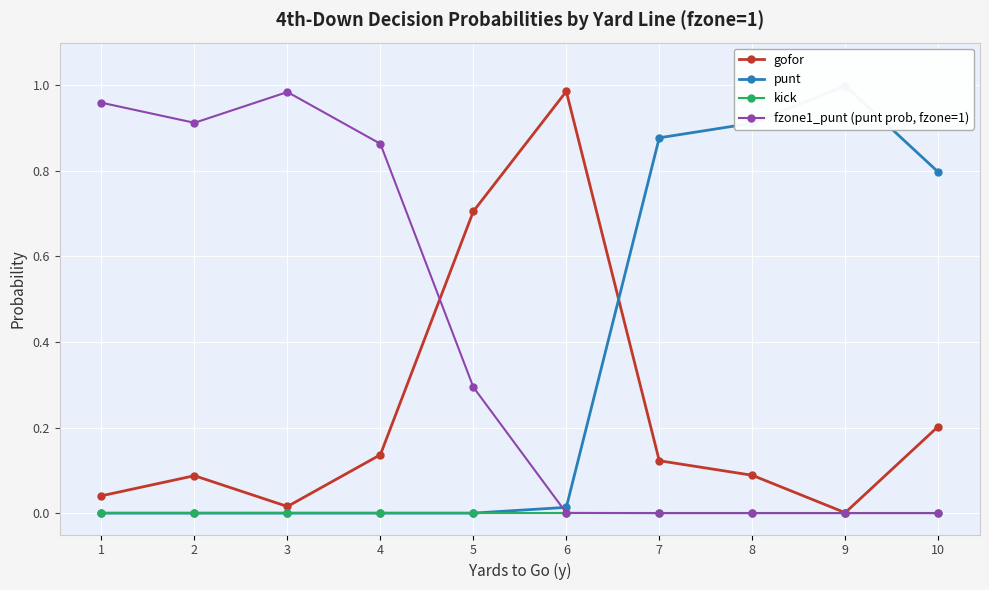

Where do punt and gofor first cross each other?

6 and 7